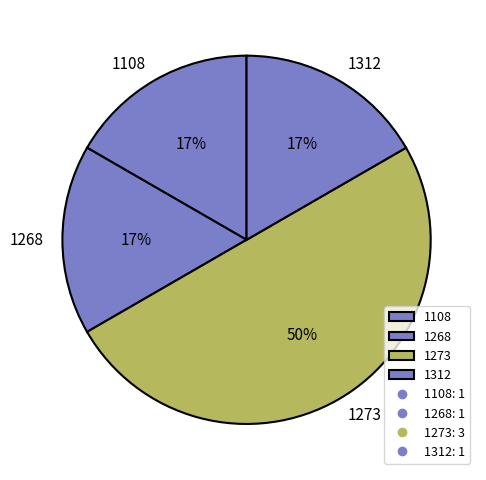

Which category has the biggest portion of the pie?

1273